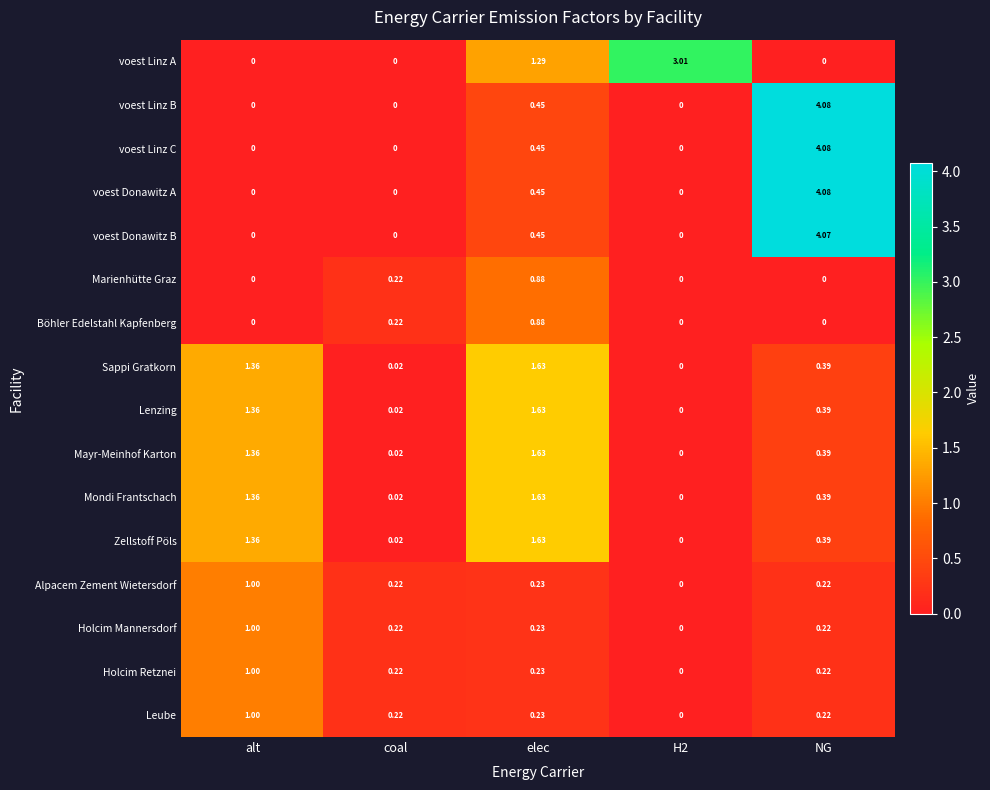

Where is voest Linz A nearest to the value 1?

elec